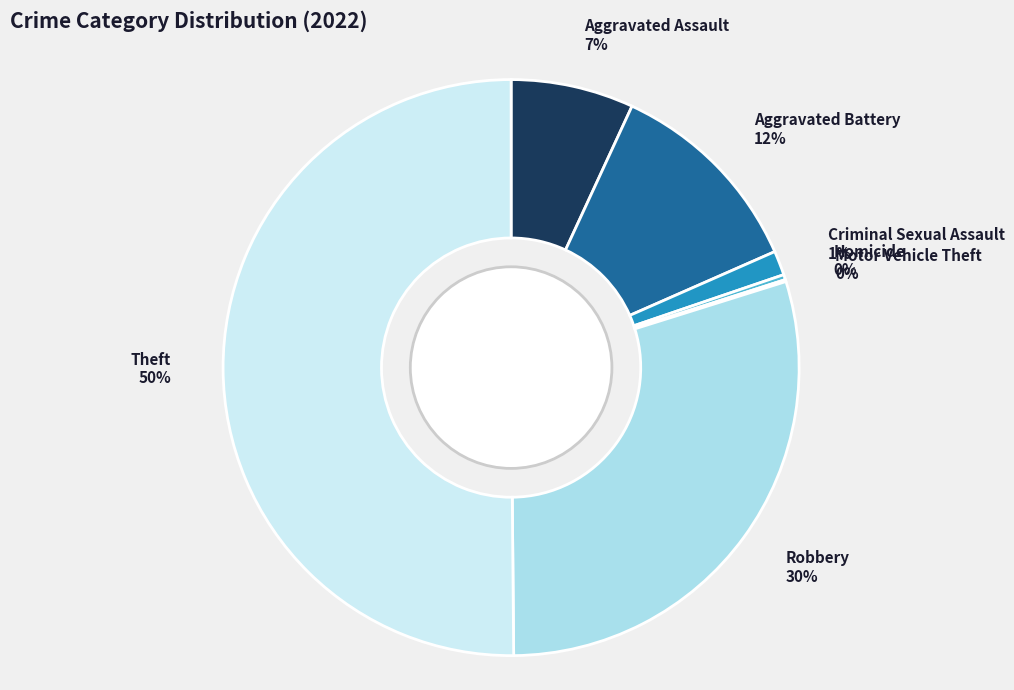

To the nearest percent, what is the difference between the Aggravated Assault and Aggravated Battery slice percentages?

5%